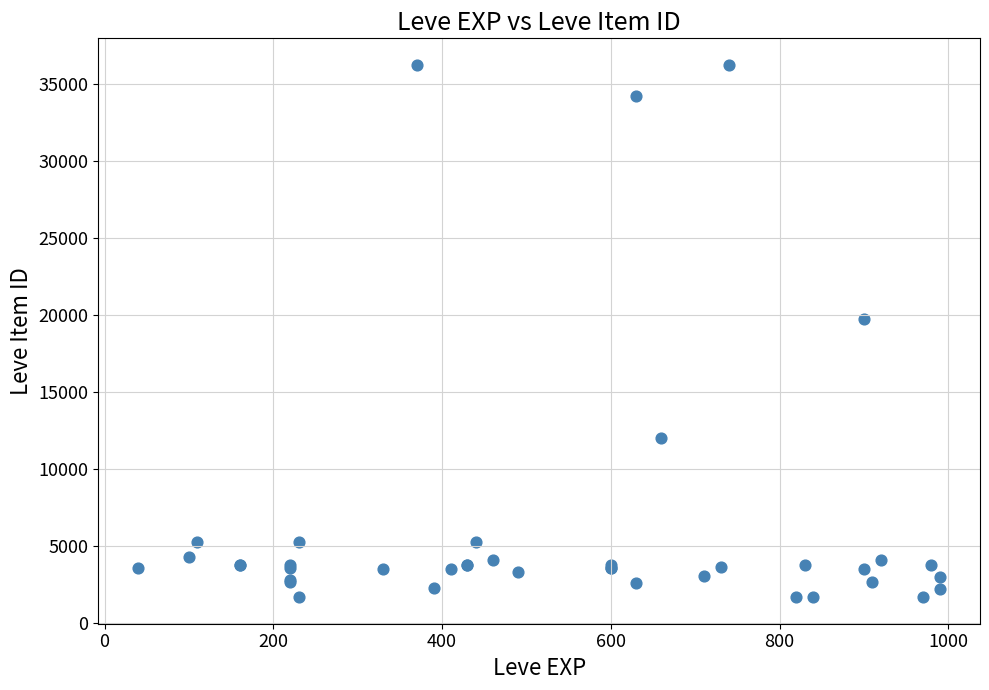

What Y value in the scatter plot is closest to 18967?

19744